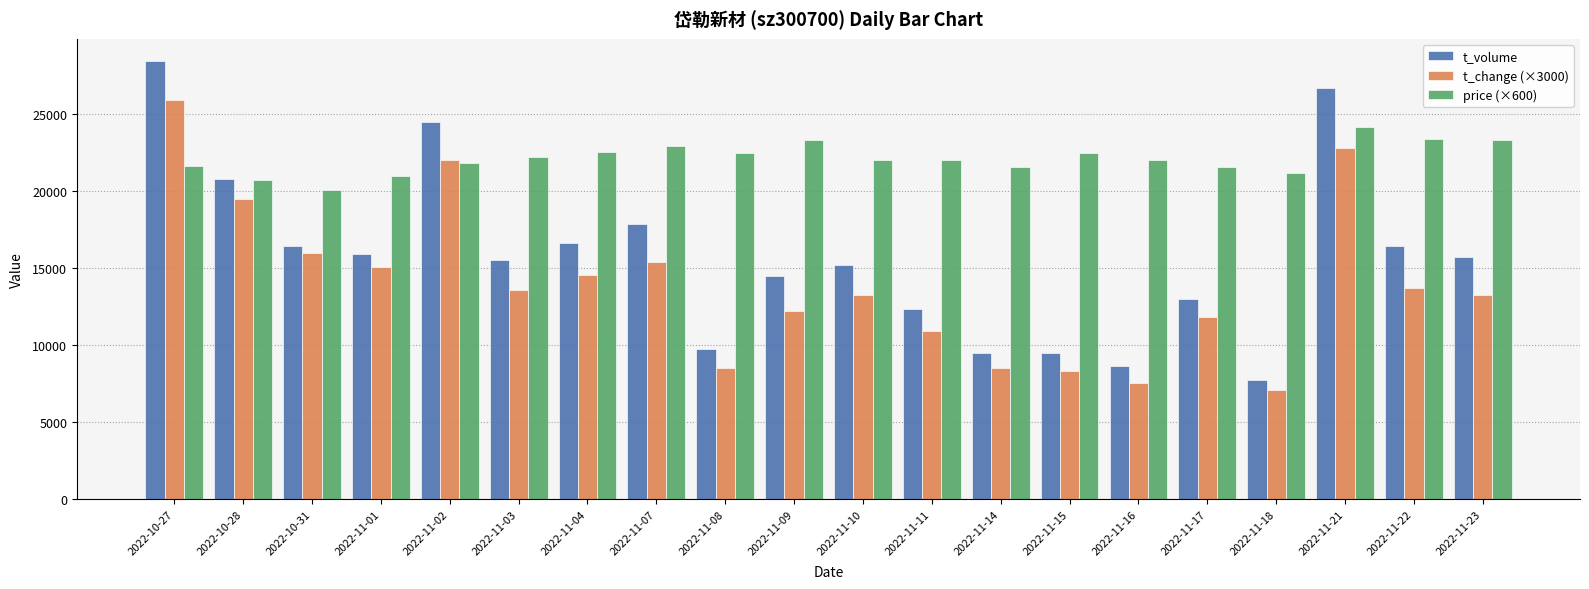

Which series has the widest spread of values?

t_volume